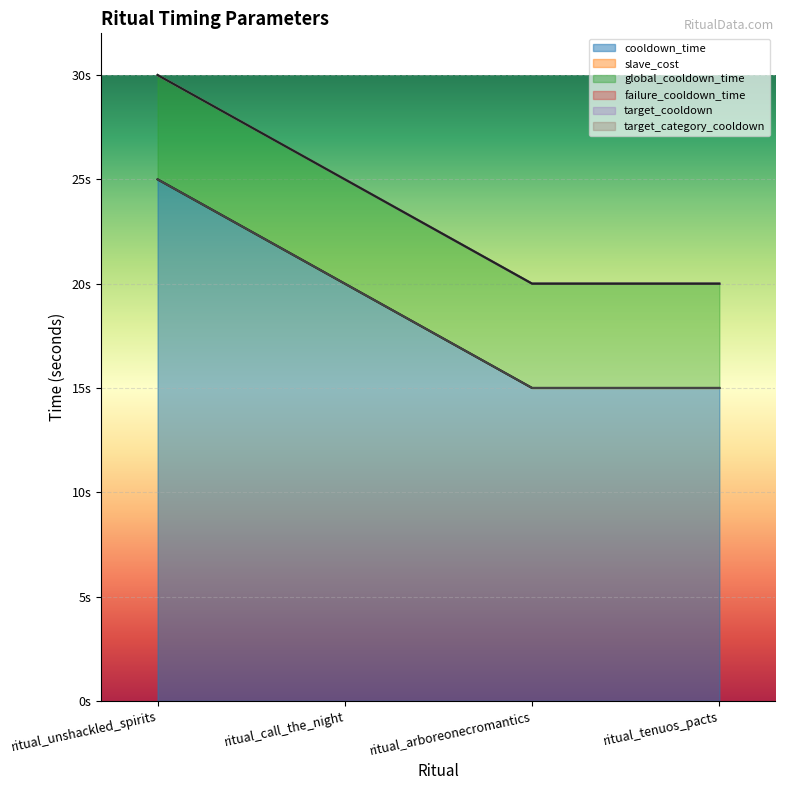

Where does the cooldown_time series first go above 20?

ritual_unshackled_spirits